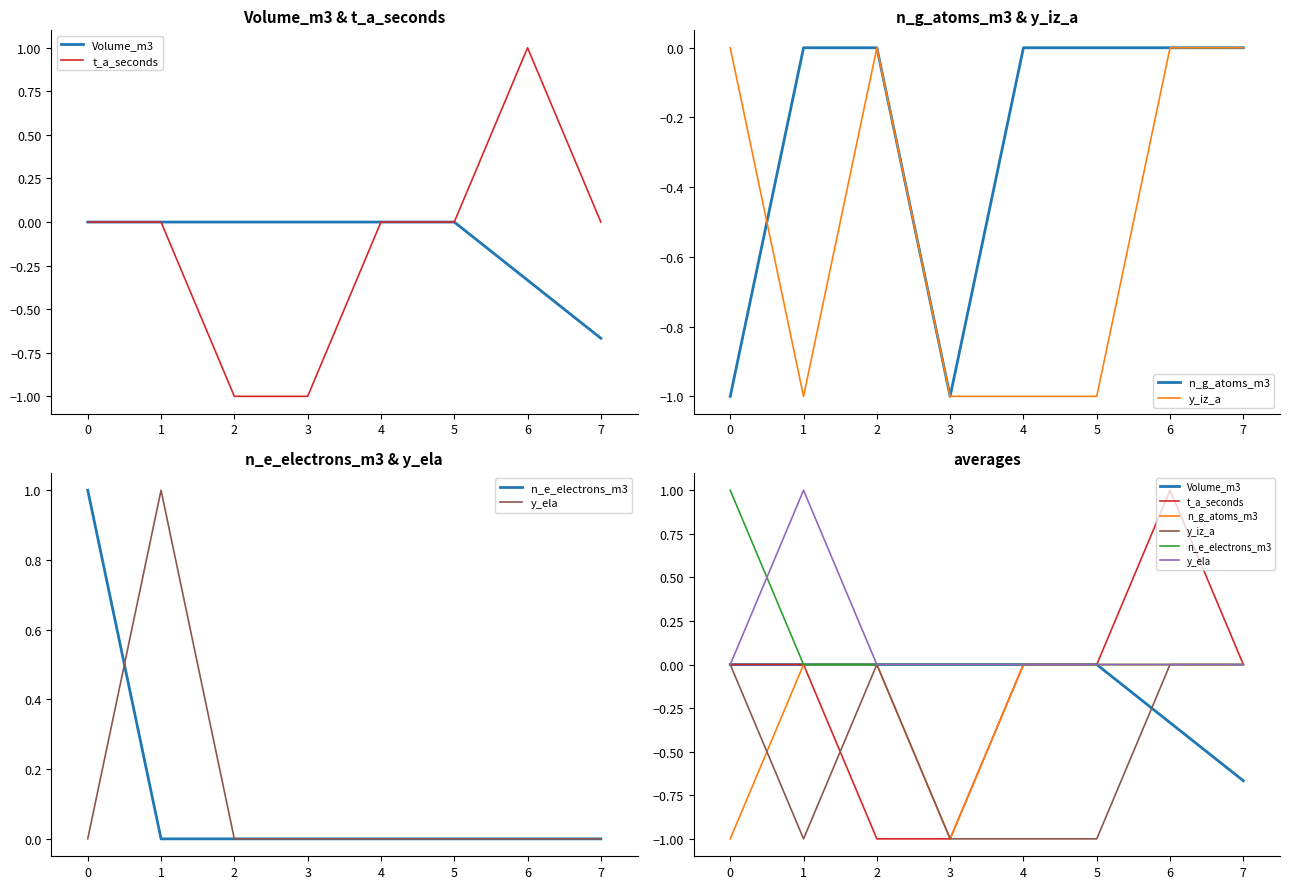

The value of y_iz_a at 5 is -1.0. True or false?

True